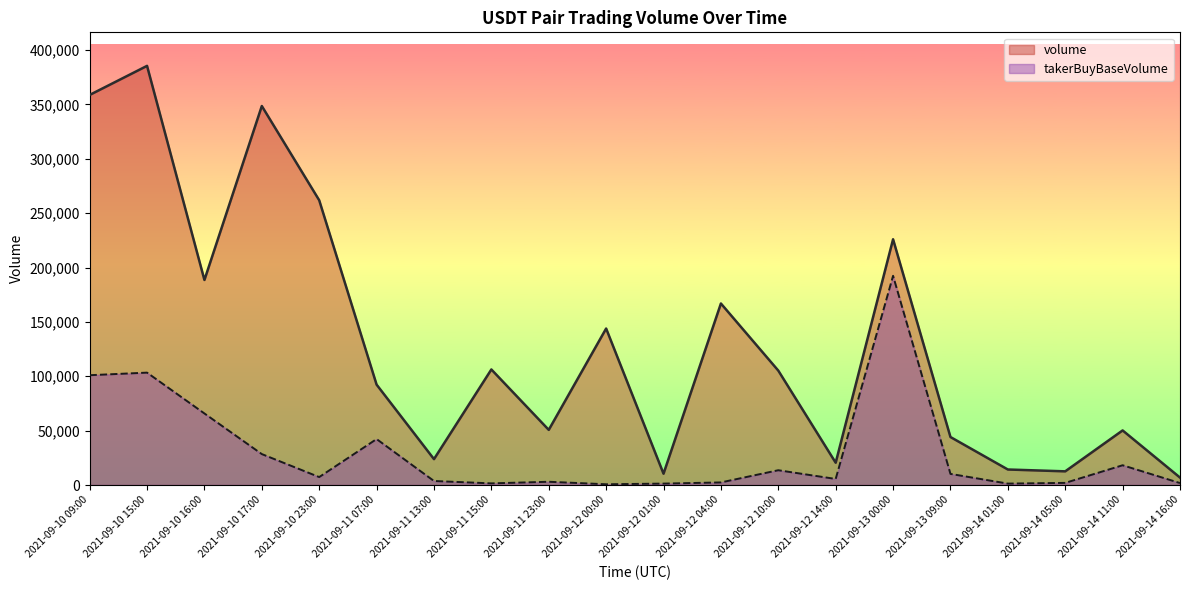

Which series has the largest range (max minus min)?

volume